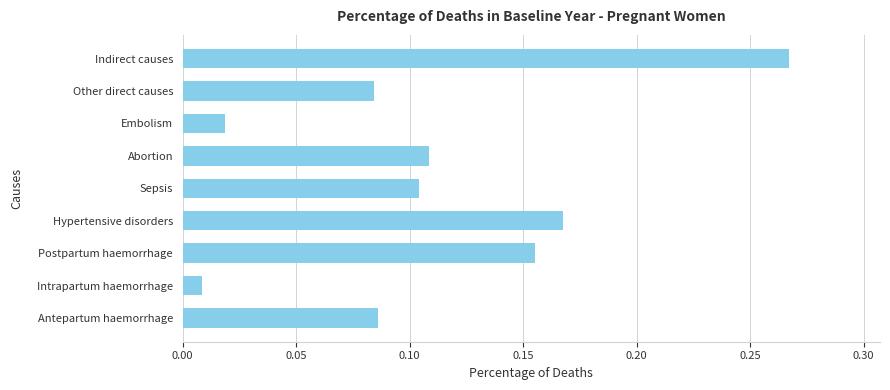

At which category does the chart reach its minimum across all series?

Intrapartum haemorrhage